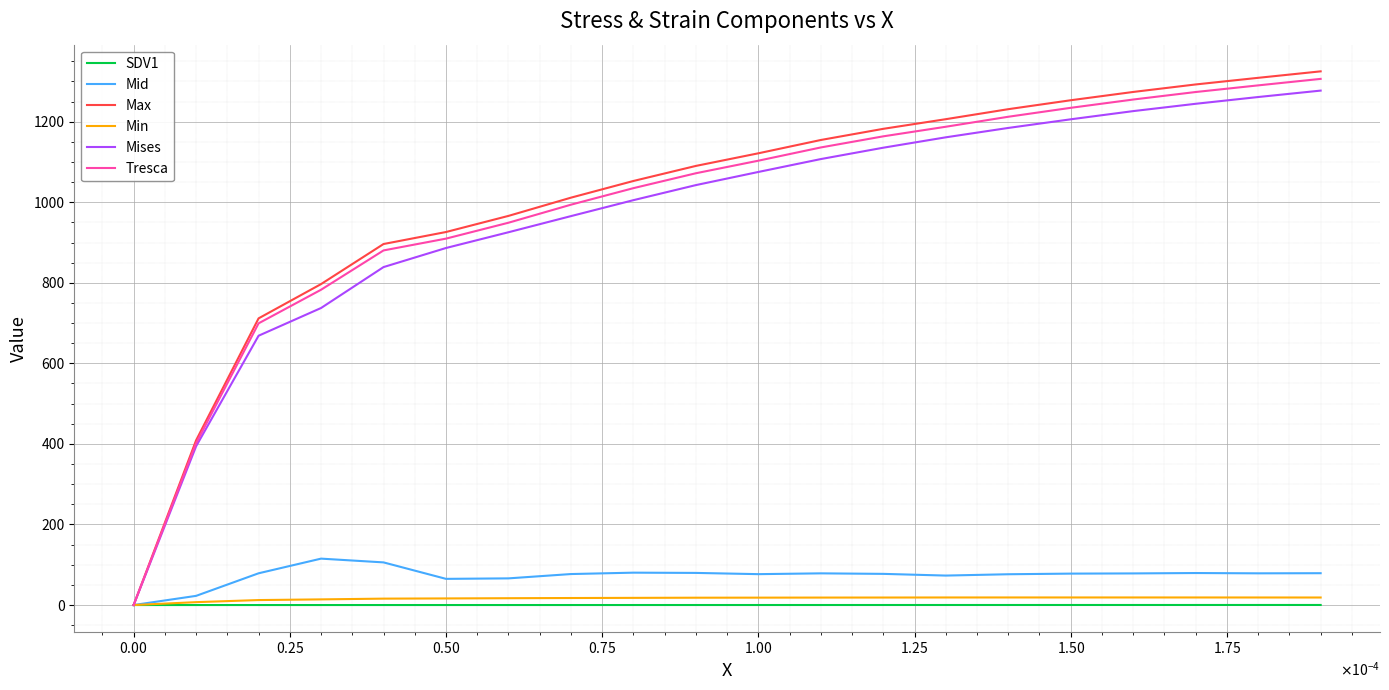

What is the maximum value shown in the chart?

1324.9